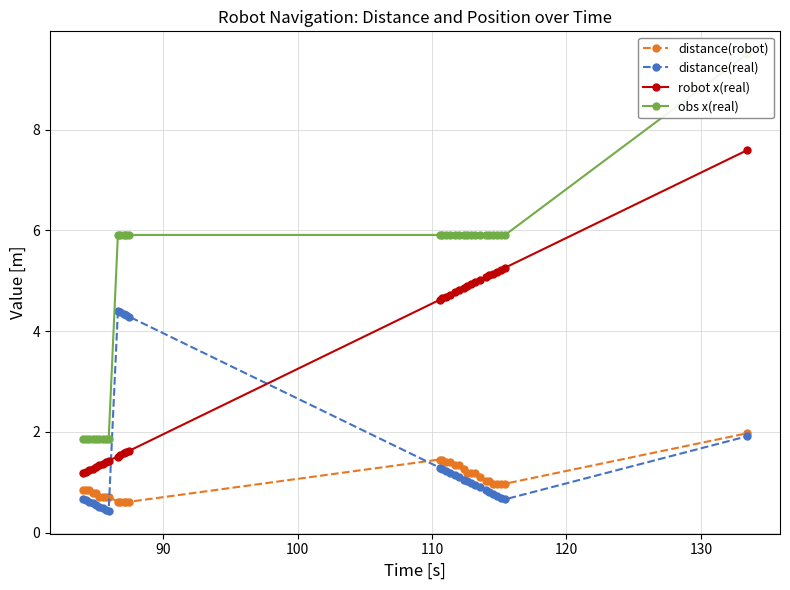

True or false: robot x(real) has more than 2 interior local peaks.

False